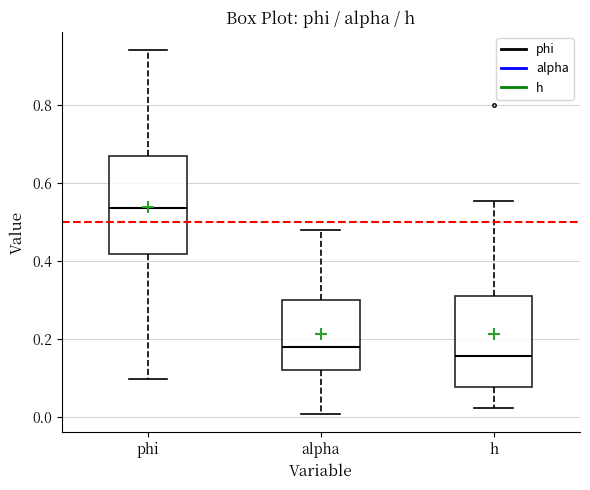

Reading left to right, transcribe this box plot: for each box, give where its median line is, the range the box spans, and where its two whiskers end, as read against the y-axis. The values are not printed on the chart, so give them approximately, as read against the axis.

phi: median 0.54, box 0.42 to 0.66, whiskers 0.10 to 0.94
alpha: median 0.18, box 0.12 to 0.30, whiskers 0.00 to 0.48
h: median 0.16, box 0.08 to 0.32, whiskers 0.02 to 0.56